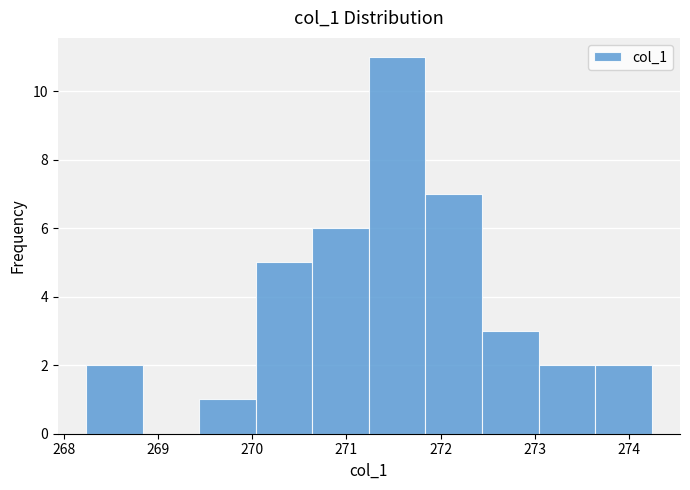

How tall is the bar that spans 273.0 to 273.6 on the x-axis? Neither the bar edges nor the heights are printed on the chart, so give them approximately, as read against the axes.

2